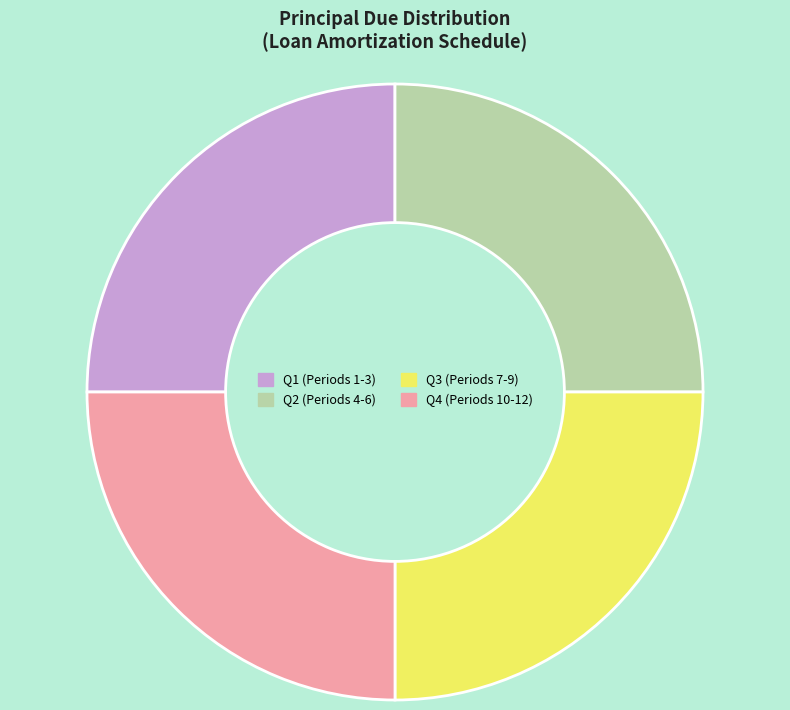

Is there a majority slice in this chart?

No